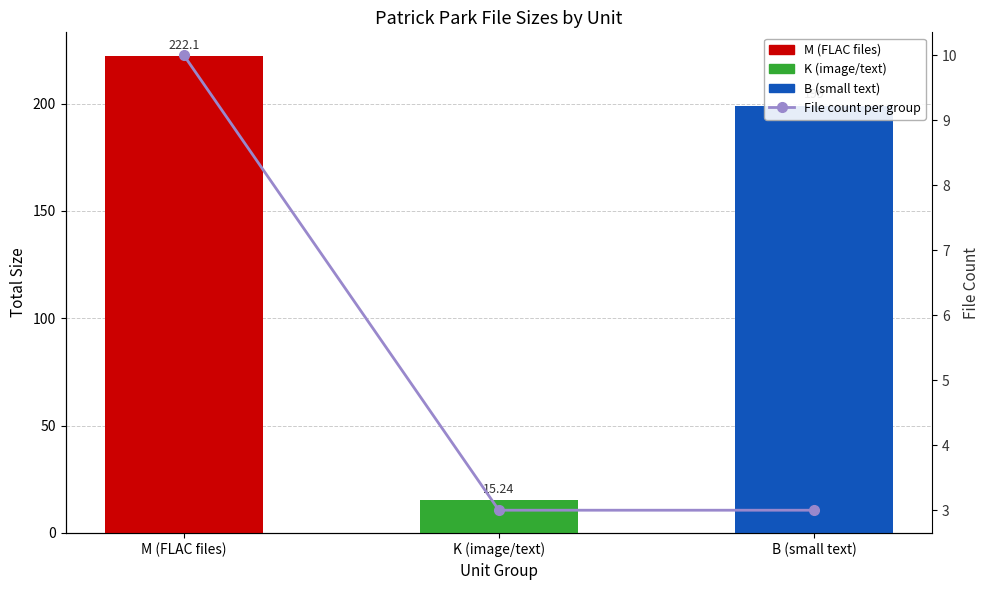

What is the greatest value displayed?

10